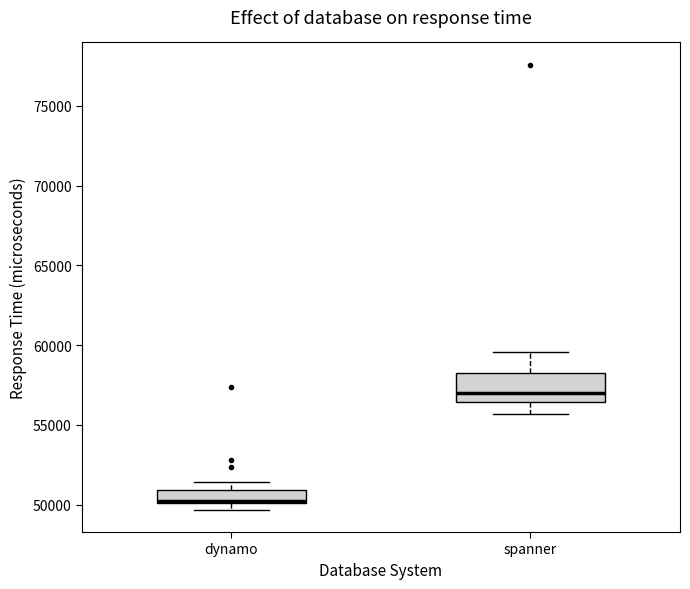

Where is the lower edge of the box for dynamo on the y-axis? The values are not printed on the chart, so give them approximately, as read against the axis.

50000